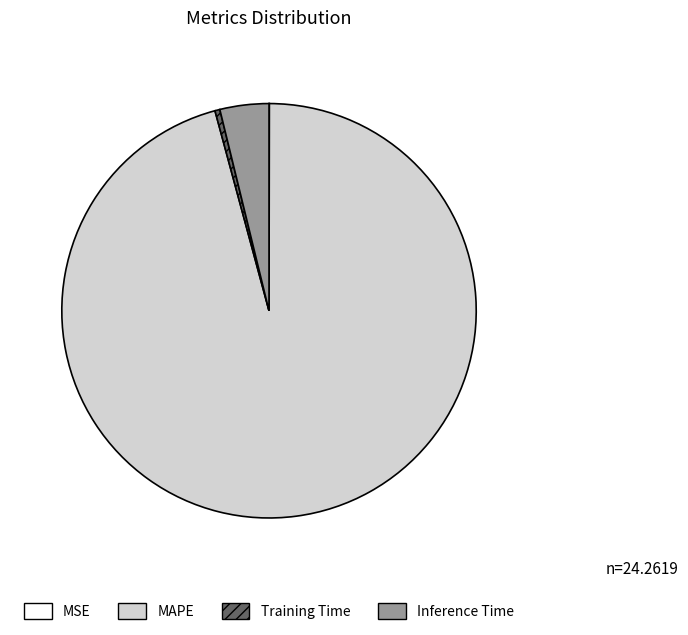

Between Inference Time and Training Time, which is larger?

Inference Time